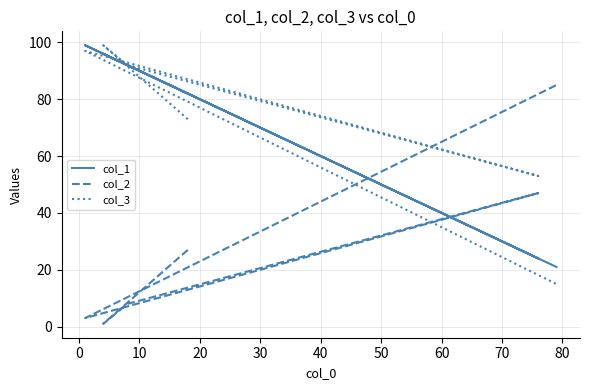

What is the maximum value shown in the chart?

99